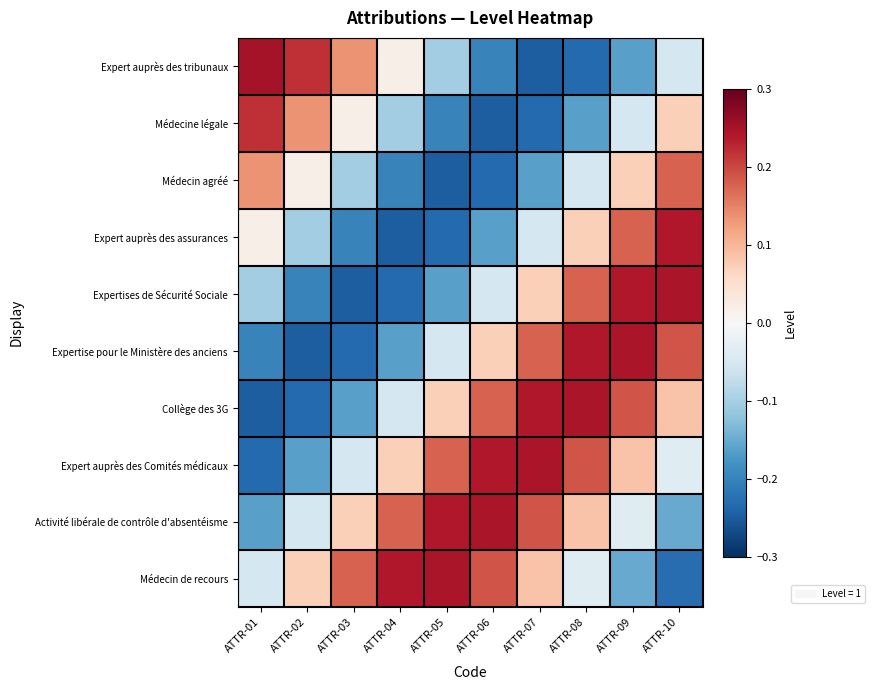

Rank the series at ATTR-06 from highest to lowest value.

Activité libérale de contrôle d'absentéisme, Expert auprès des Comités médicaux, Médecin de recours, Collège des 3G, Expertise pour le Ministère des anciens, Expertises de Sécurité Sociale, Expert auprès des assurances, Expert auprès des tribunaux, Médecin agréé, Médecine légale